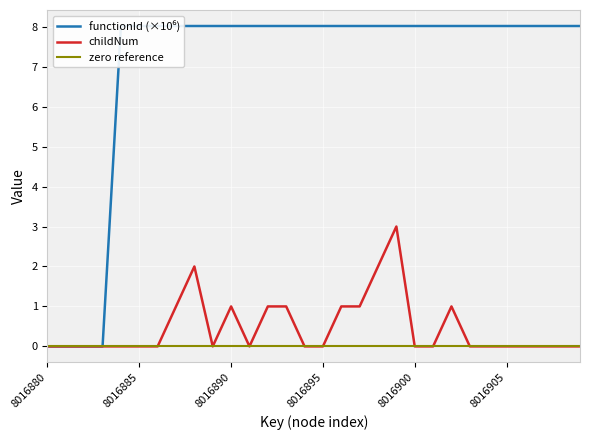

True or false: functionId has a value of 0.0 at 8016880.

True